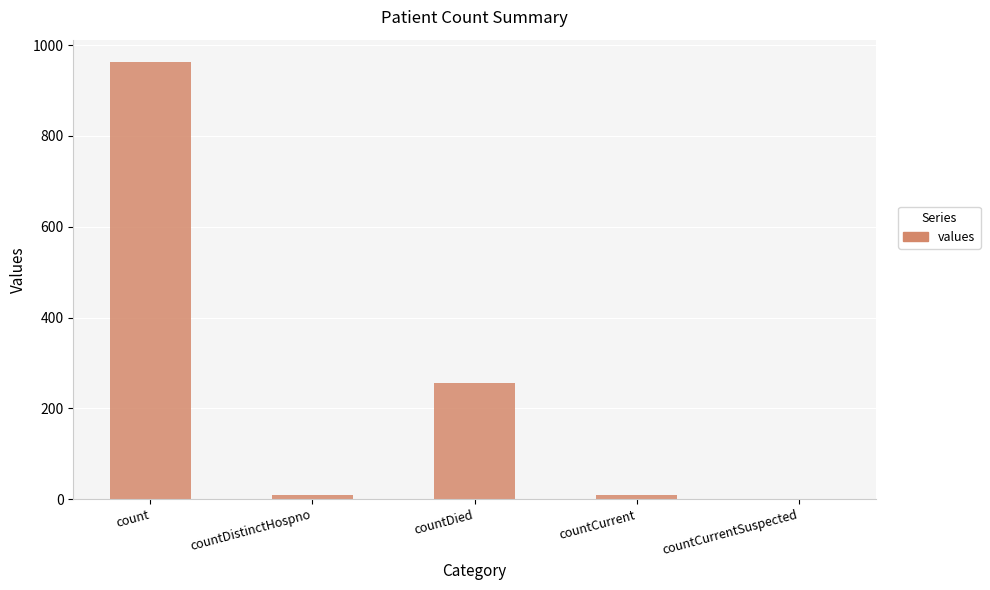

What is the ratio of the value at countDistinctHospno to the value at countCurrent?

1.0